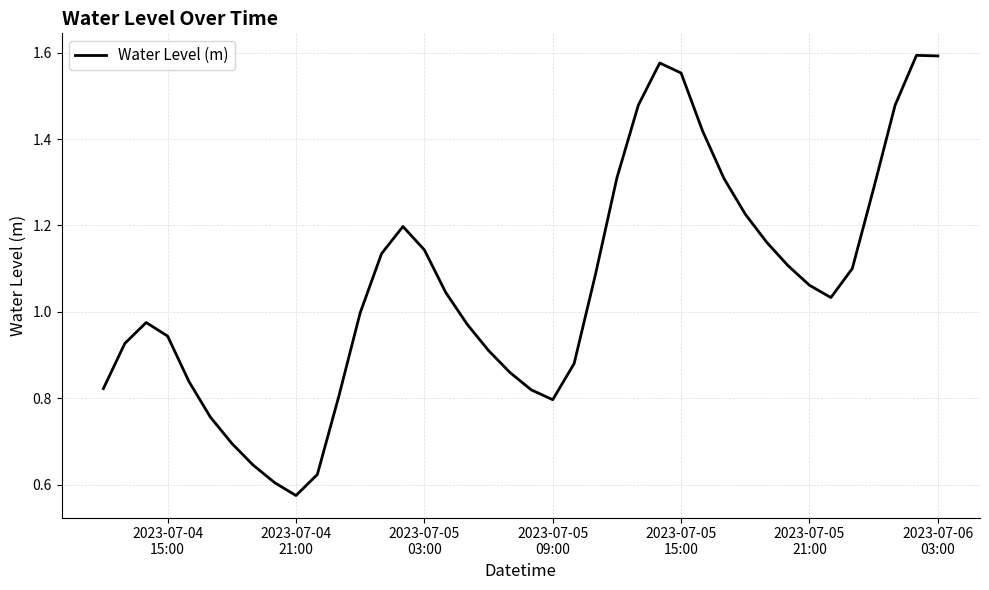

True or false: there are more than 0 points higher than both neighbors.

True